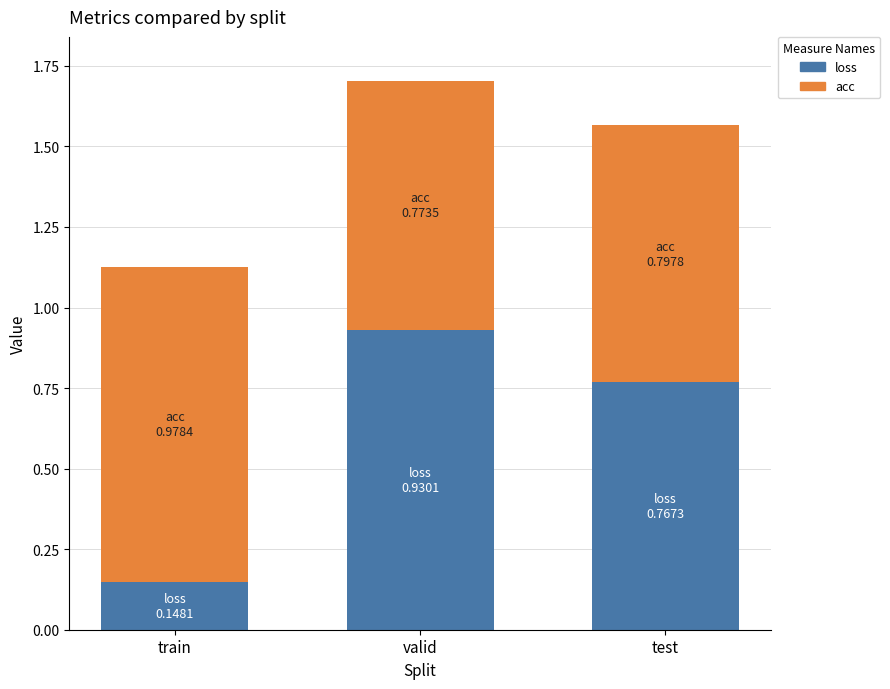

How many bars are there in total?

3